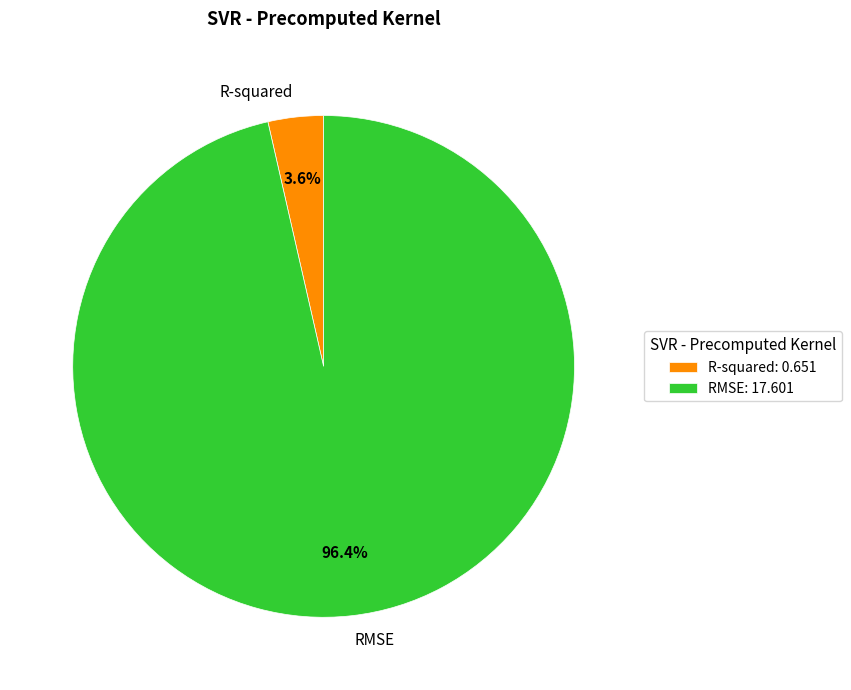

How many slices are in this pie chart?

2